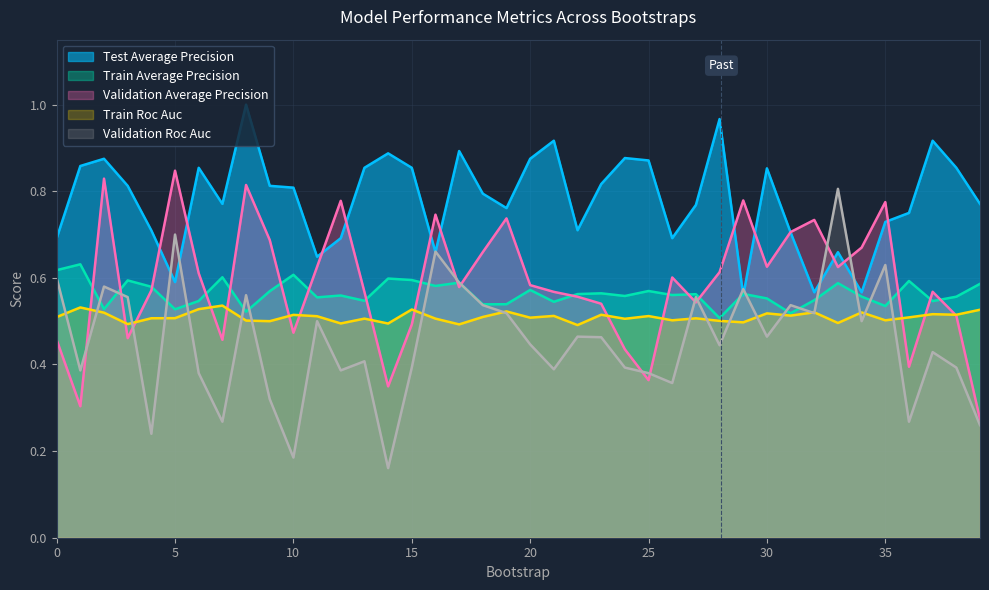

Which category has the highest value in the test_average_precision series?

8